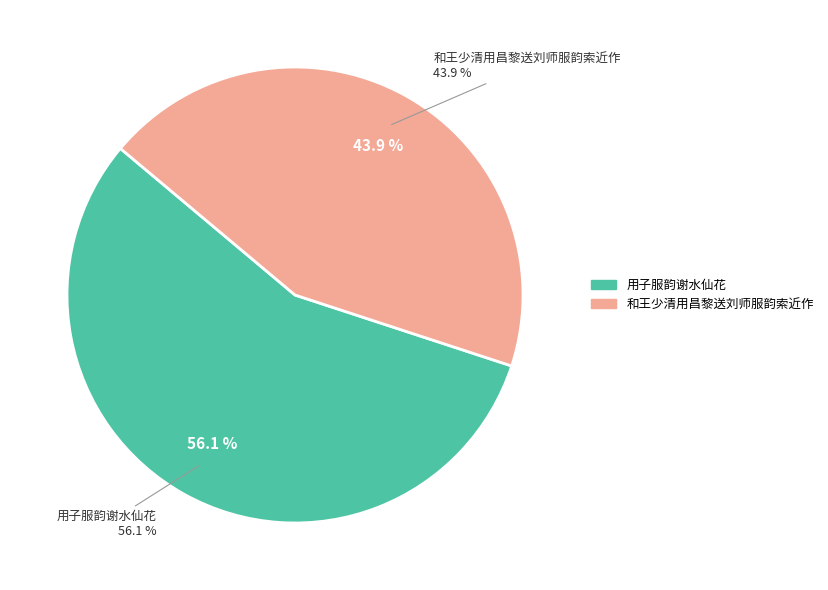

Count the number of slices in the pie.

4